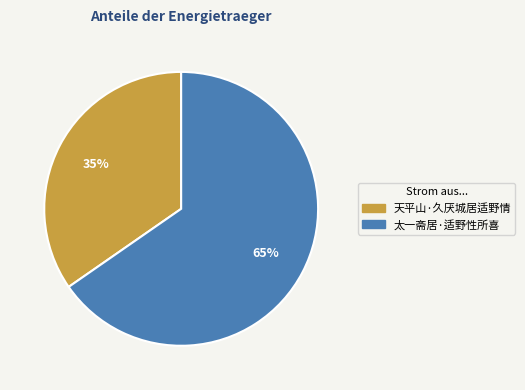

What percentage is the 太一斋居·适野性所喜 slice, to the nearest percent?

65%